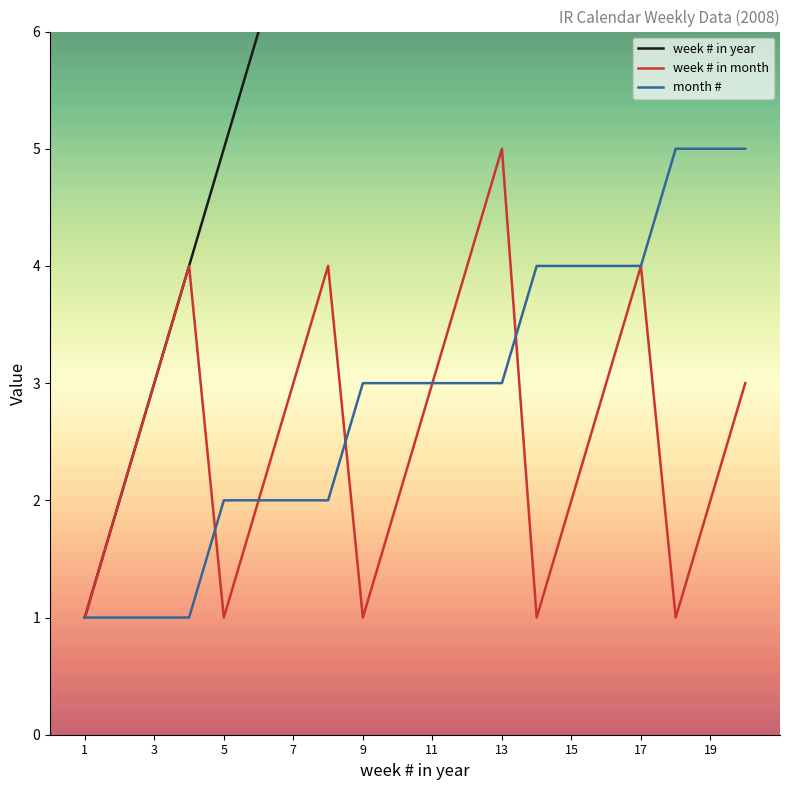

How many data points does each series have?

20